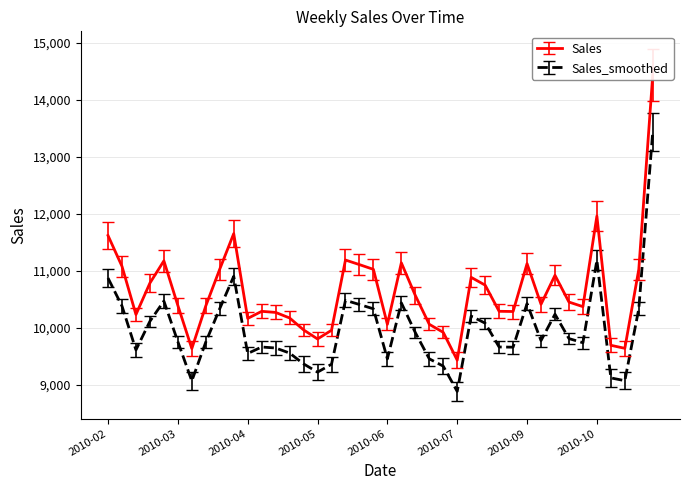

Rank the categories by value from lowest to highest.

2010-07-30, 2010-03-19, 2010-10-22, 2010-10-15, 2010-05-21, 2010-07-23, 2010-05-28, 2010-05-14, 2010-06-25, 2010-07-16, 2010-04-16, 2010-05-07, 2010-02-19, 2010-04-30, 2010-08-27, 2010-04-23, 2010-08-20, 2010-10-01, 2010-03-26, 2010-03-12, 2010-09-10, 2010-09-24, 2010-07-09, 2010-08-13, 2010-02-26, 2010-08-06, 2010-09-17, 2010-06-18, 2010-10-29, 2010-04-02, 2010-02-12, 2010-06-11, 2010-09-03, 2010-07-02, 2010-03-05, 2010-06-04, 2010-02-05, 2010-04-09, 2010-10-08, 2010-11-05